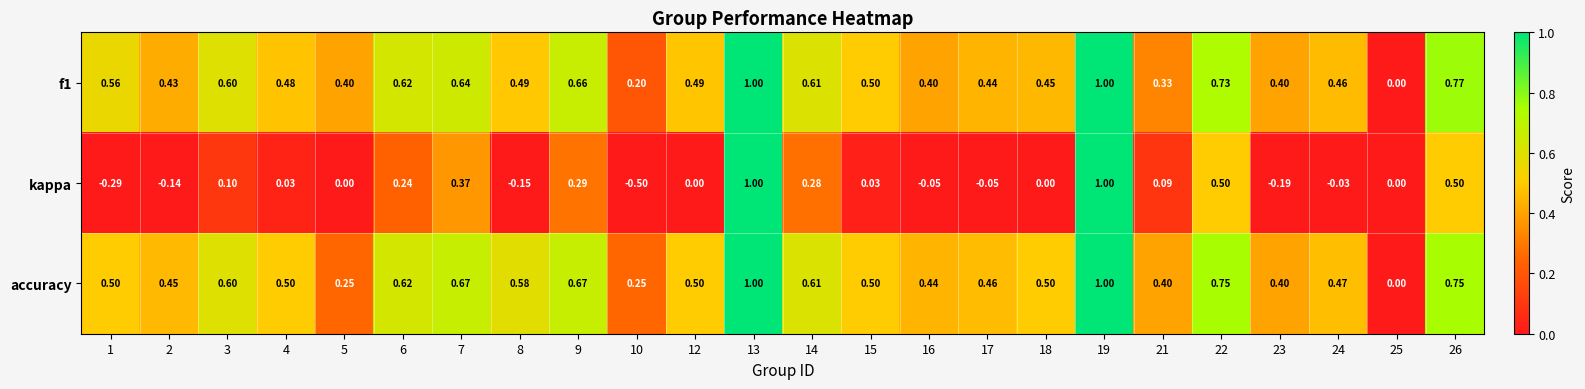

Which series has the largest total across all categories?

accuracy